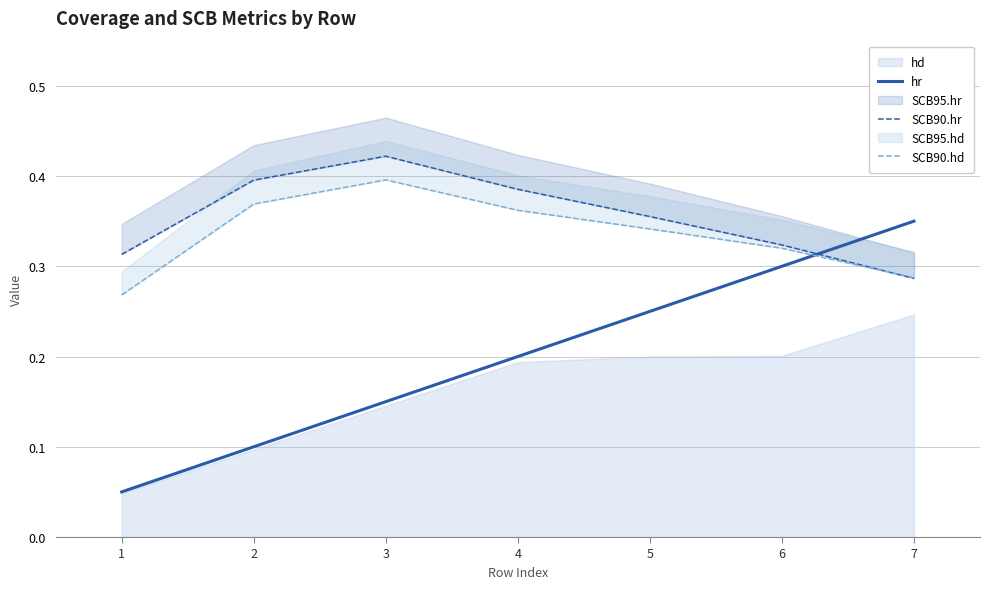

Reading left to right, list all the values displayed in this chart.

hr: 1=0.1	2=0.1	3=0.1	4=0.2	5=0.2	6=0.3	7=0.3
SCB90.hr: 1=0.3	2=0.4	3=0.4	4=0.4	5=0.4	6=0.3	7=0.3
SCB90.hd: 1=0.3	2=0.4	3=0.4	4=0.4	5=0.3	6=0.3	7=0.3